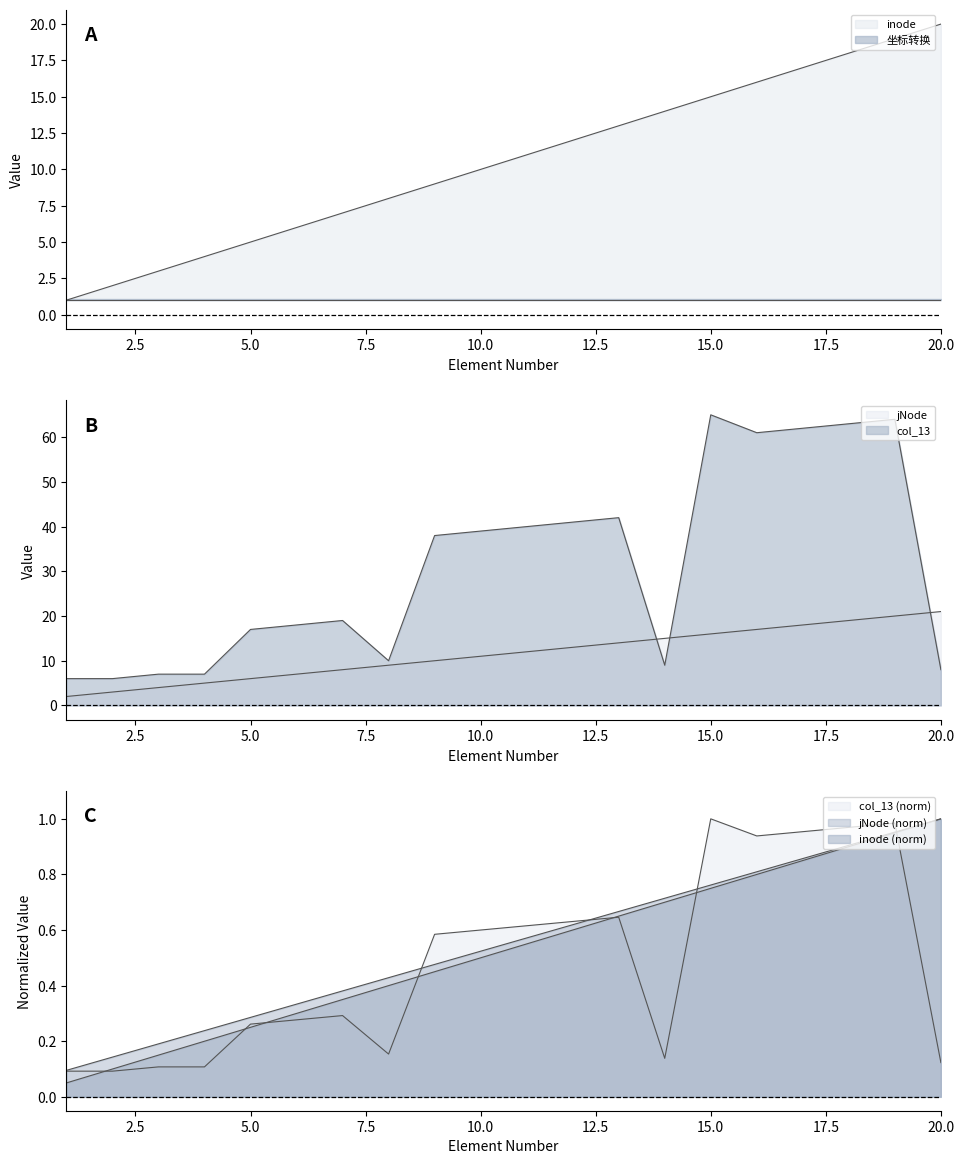

Which series ends up on top after the final intersection of jNode and col_13?

jNode